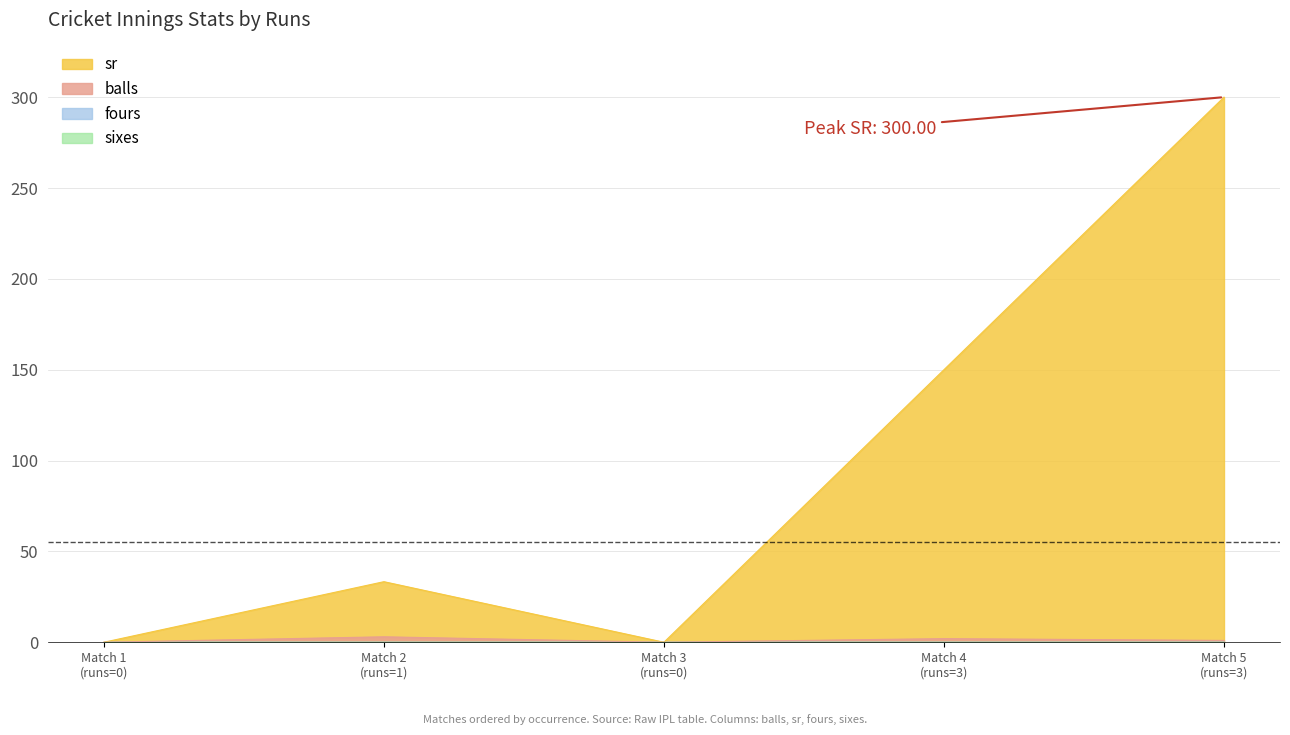

What is the difference between the maximum and minimum values in the balls series?

3.0